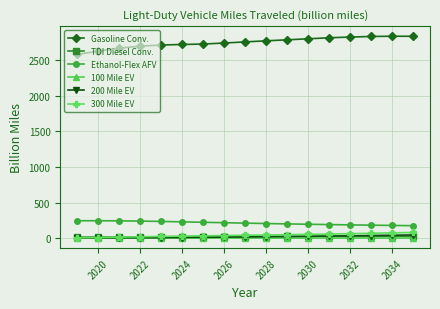

Does the chart have visible grid lines?

Yes